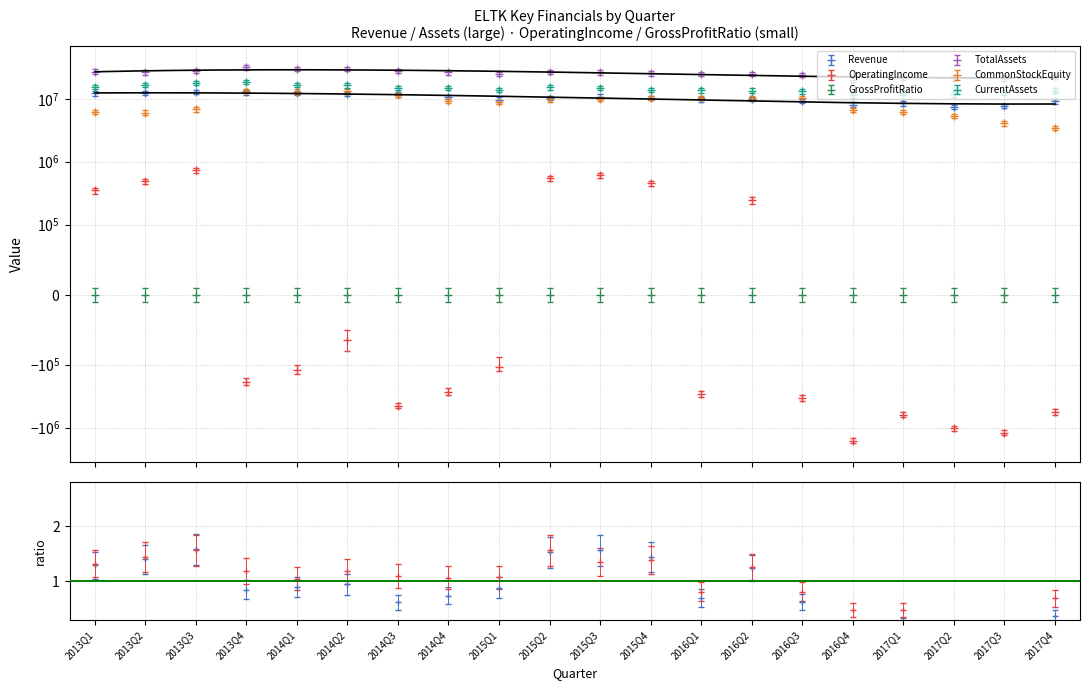

True or false: TotalAssets has a value of 26354000.0 at 2013Q2.

True